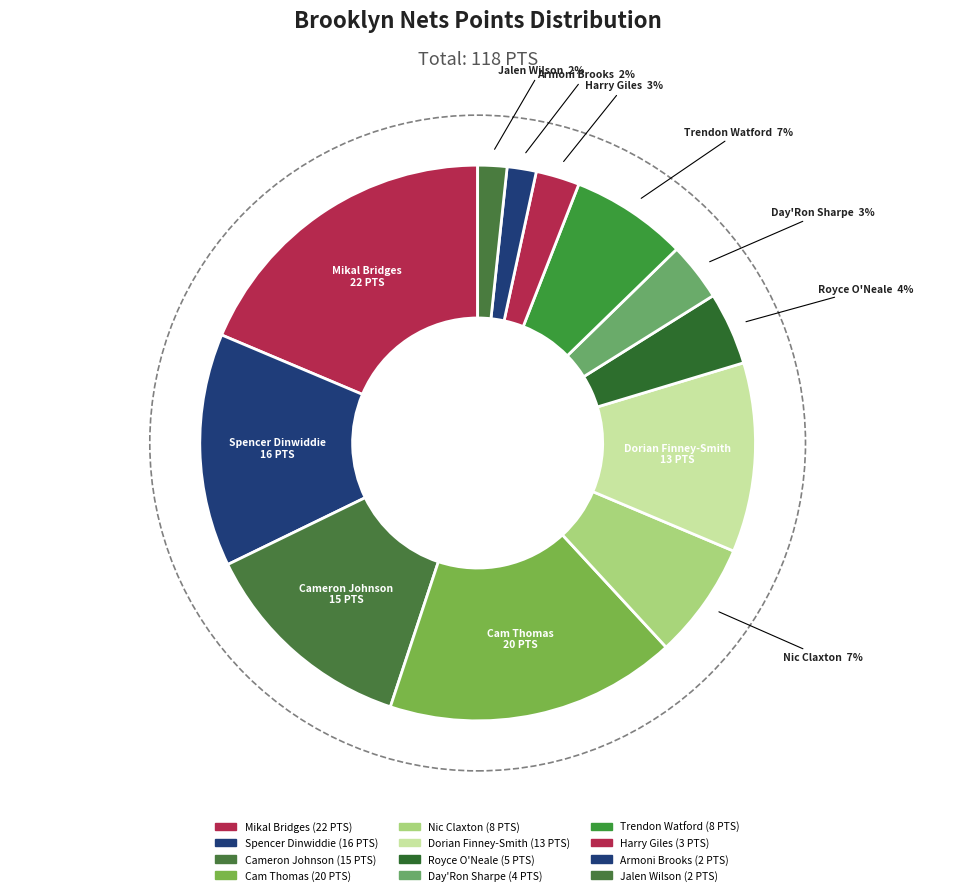

True or false: Spencer Dinwiddie accounts for 3% of the total.

False